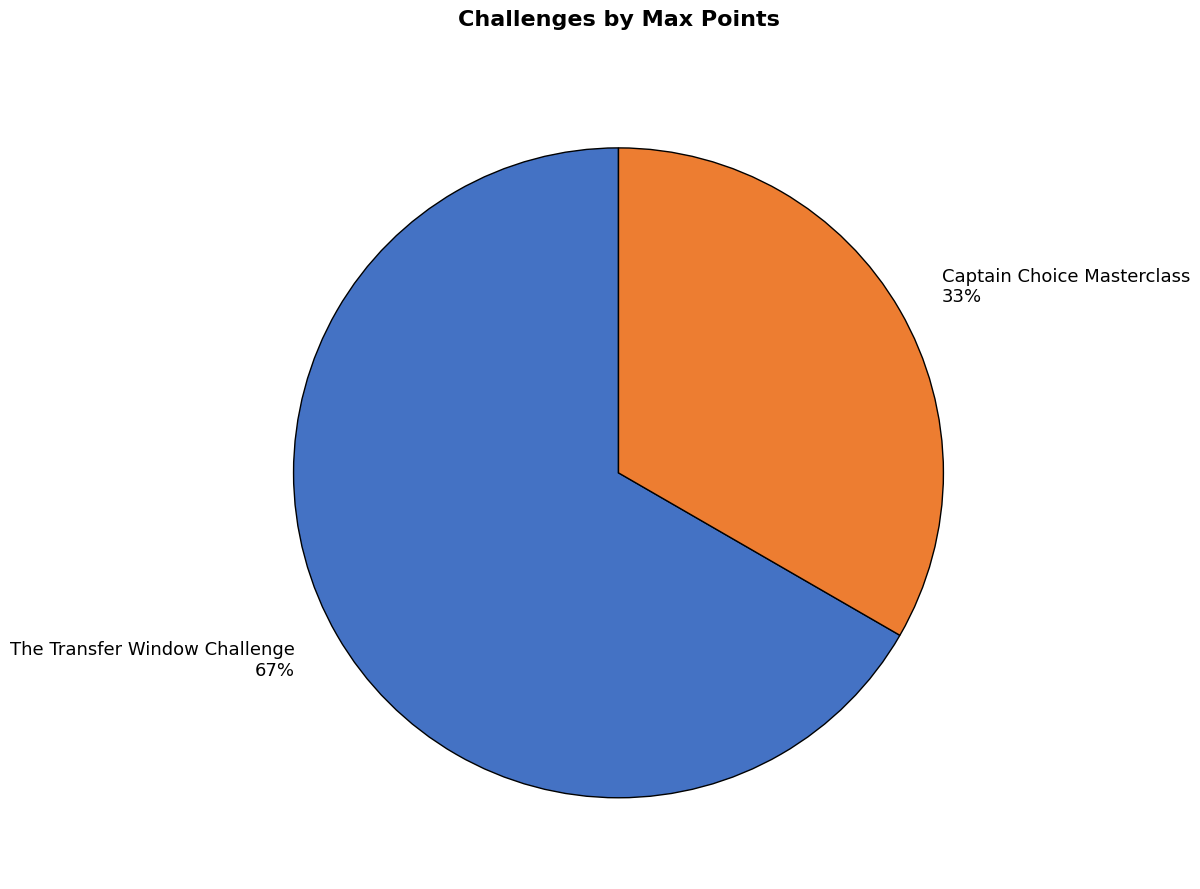

To the nearest percent, what is the average slice percentage?

50%